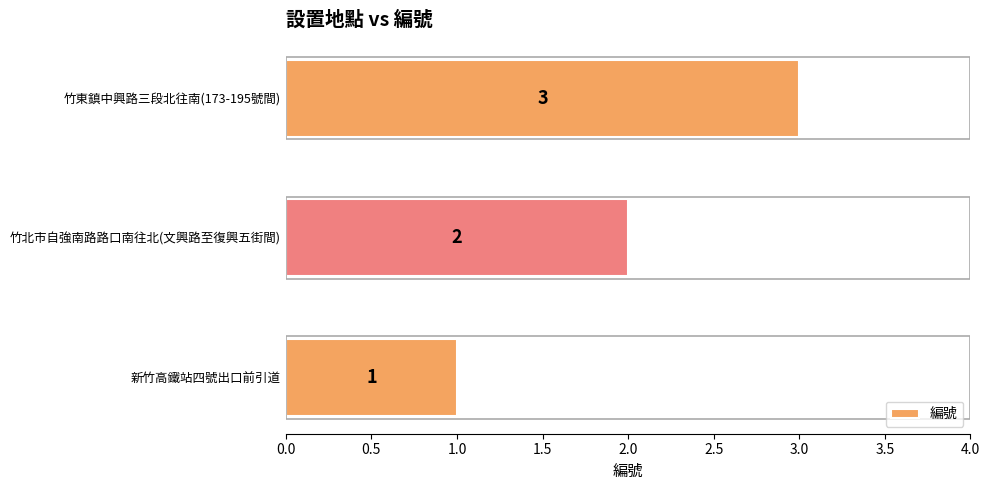

How many values are between 1 and 3?

3